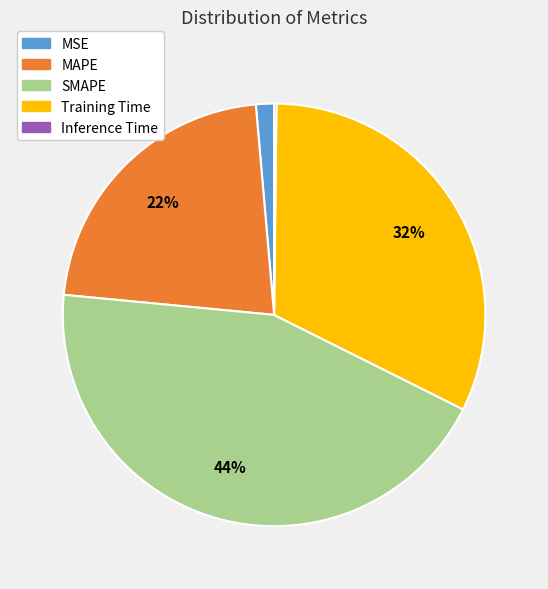

Which category has the biggest portion of the pie?

SMAPE